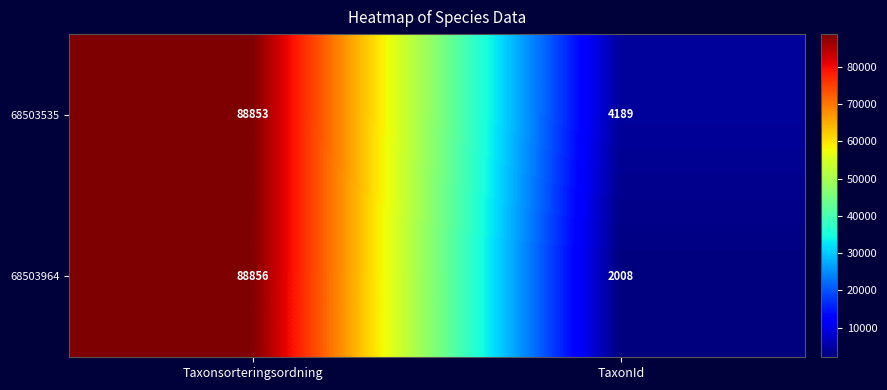

What is the difference between the maximum and minimum values in the 68503964 series?

86848